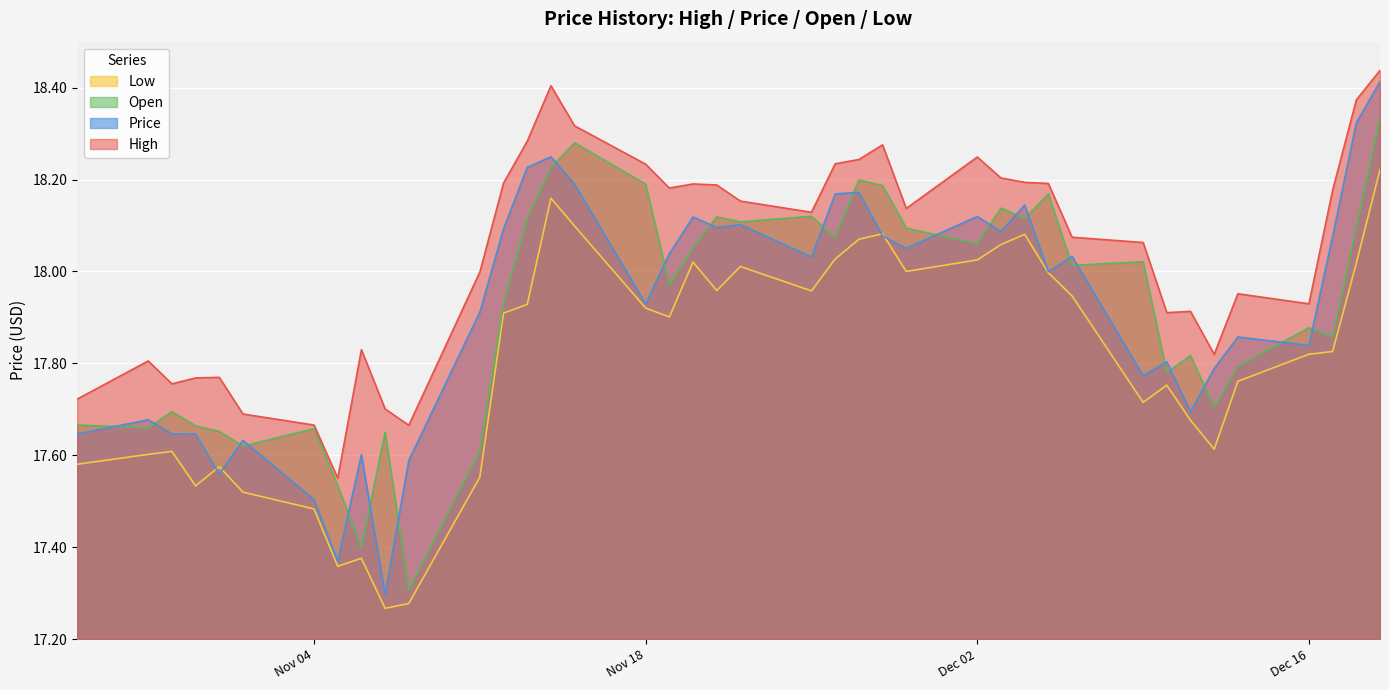

Which series ends up on top after the final intersection of Price and Low?

Price